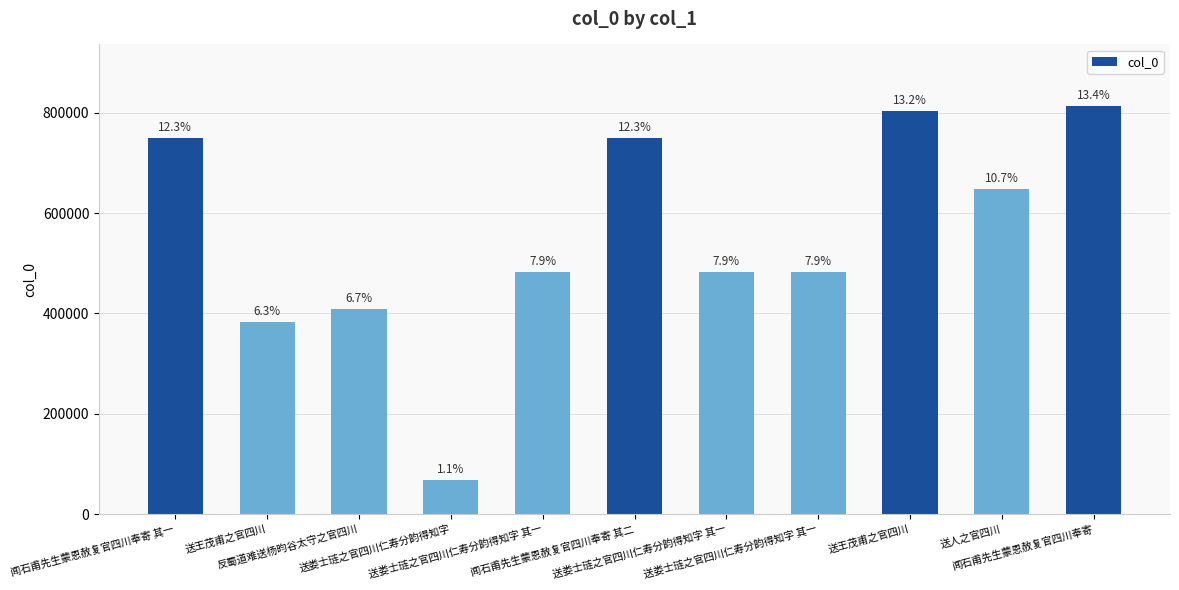

What is the sum of the values at 闻石甫先生蒙恩赦复官四川奉寄 and 送娄士琏之官四川仁寿分韵得知字 其一?

1296510